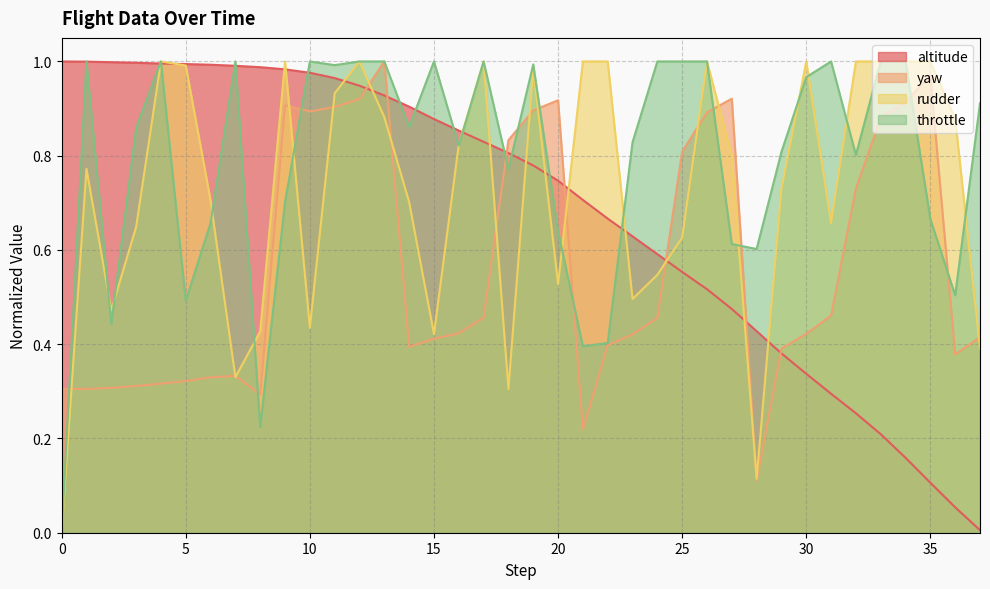

The rudder series shows 0.7 at 29. True or false?

True